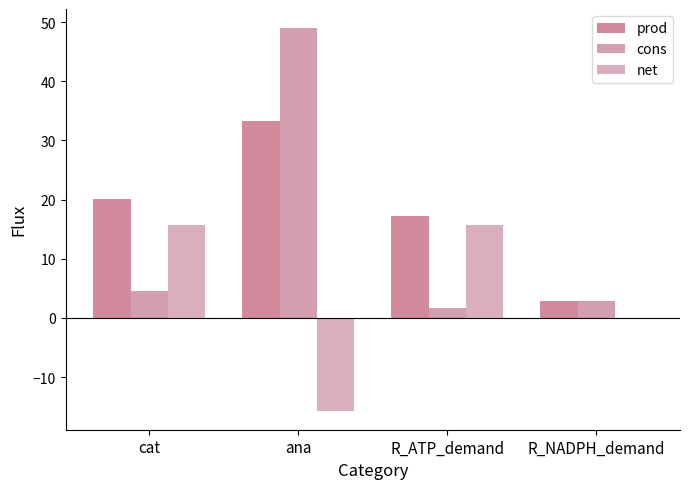

Where is cons nearest to the value 25?

cat